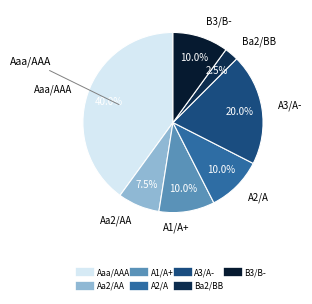

To the nearest percent, what percentage of the pie is A3/A-?

20%